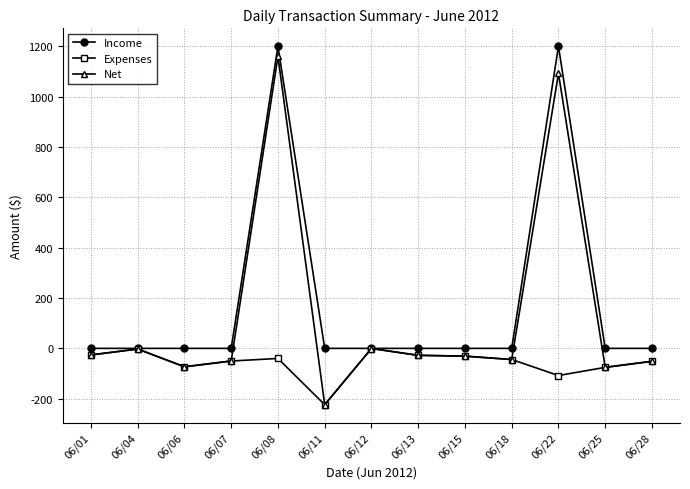

Where is Expenses nearest to the value -112?

06/22